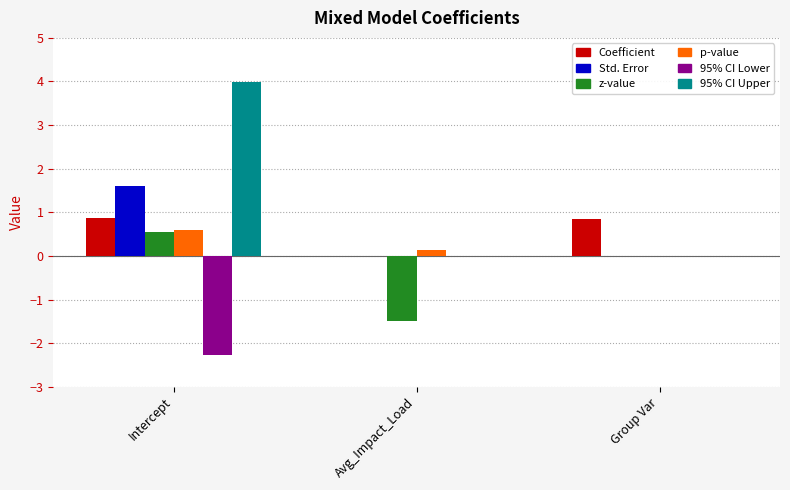

Count the 95% CI Lower values in the range -2 to 0.

2